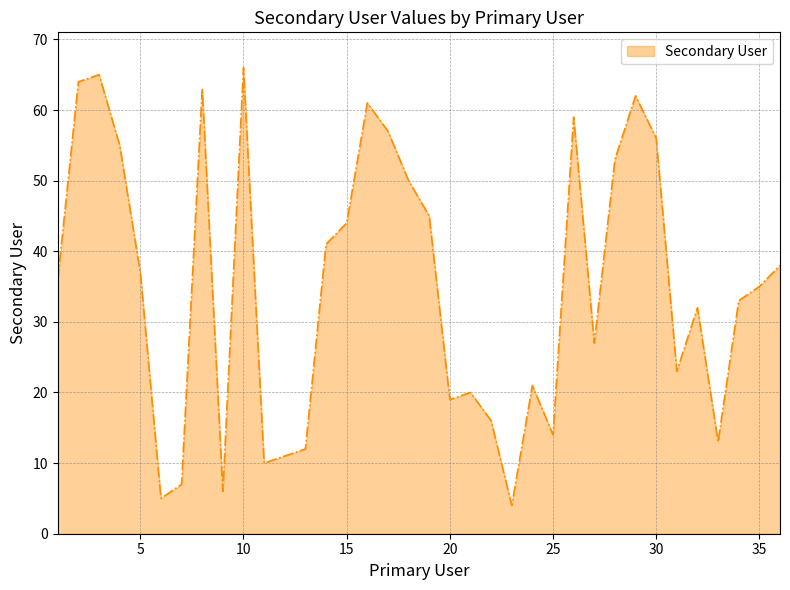

What is the average value?

35